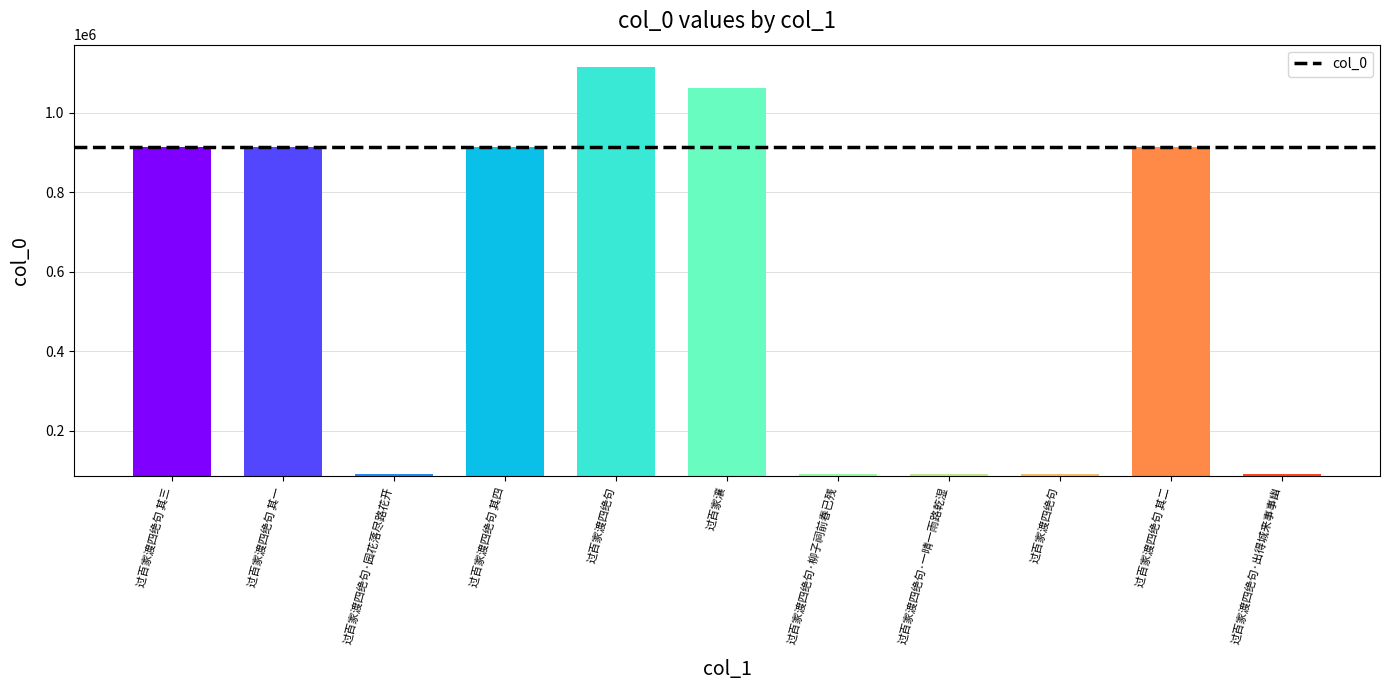

What is the value of the 9th bar from the left?

1115324